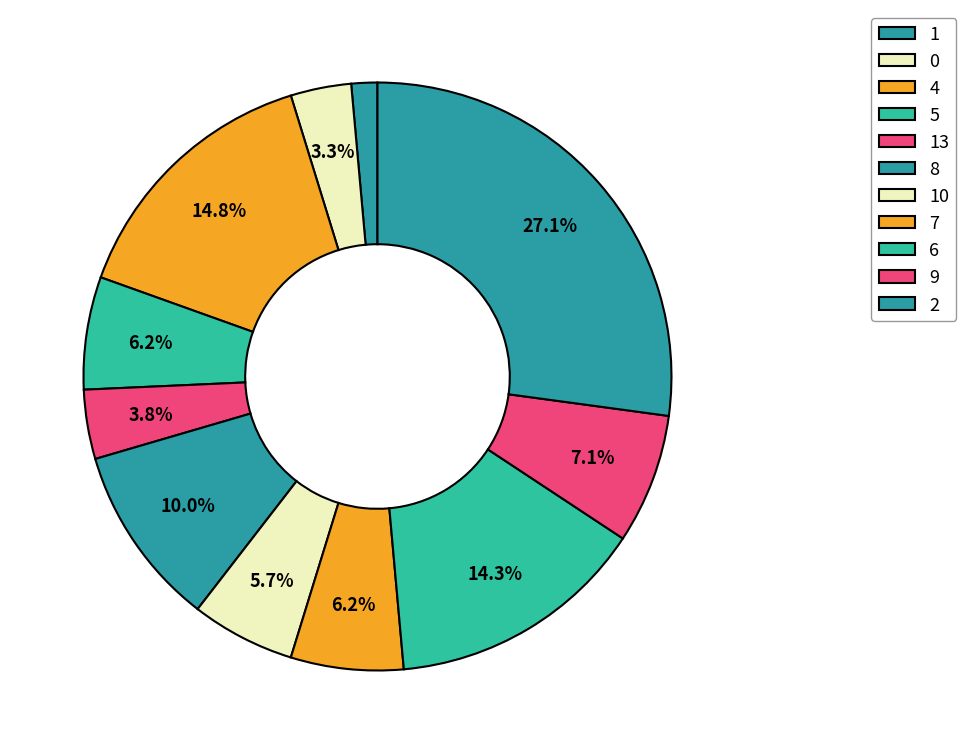

Count the number of slices in the pie.

11